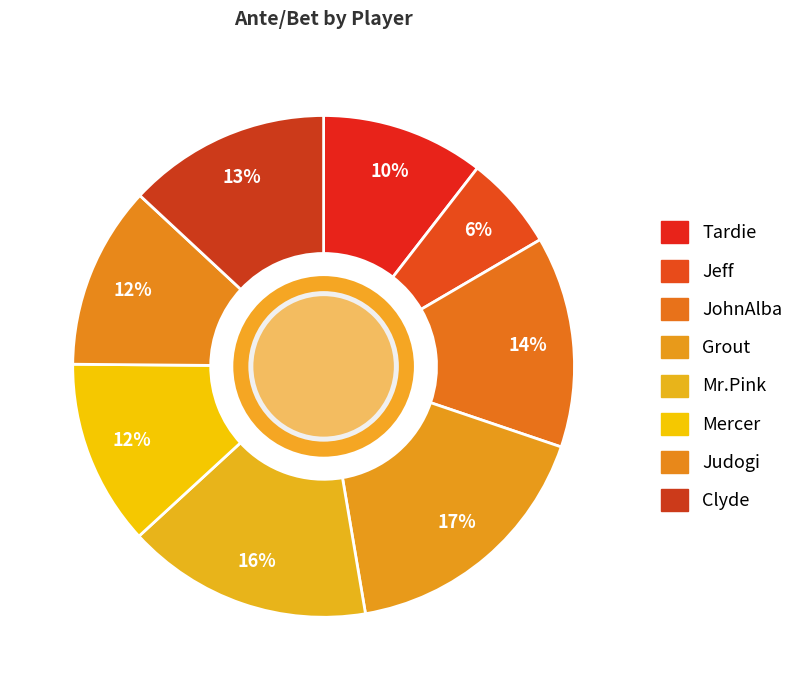

To the nearest percent, what portion does Jeff represent?

6%